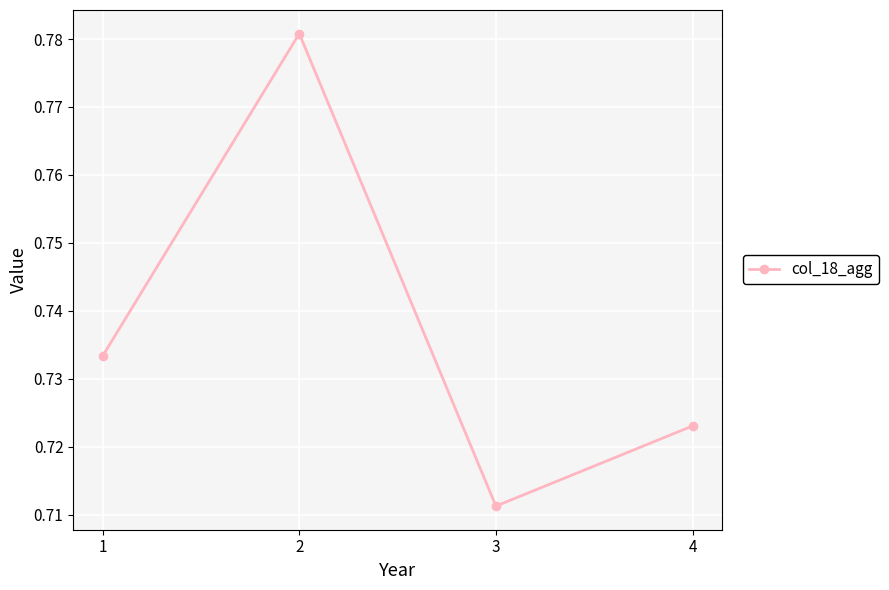

Where is the first local minimum?

3